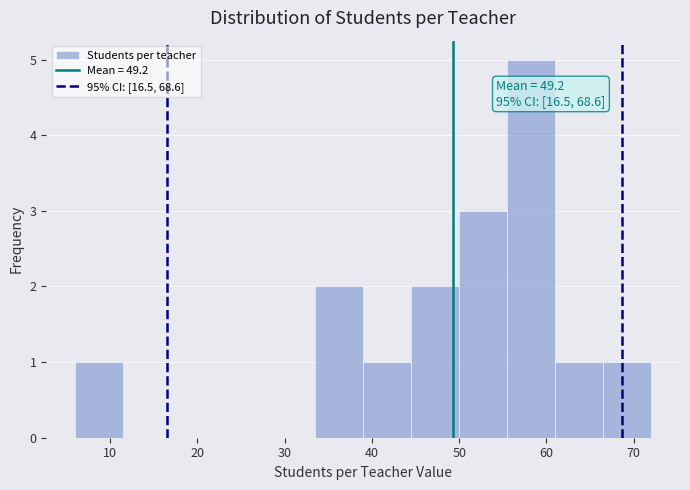

Which range on the x-axis has the tallest bar?

55.5 to 61.0